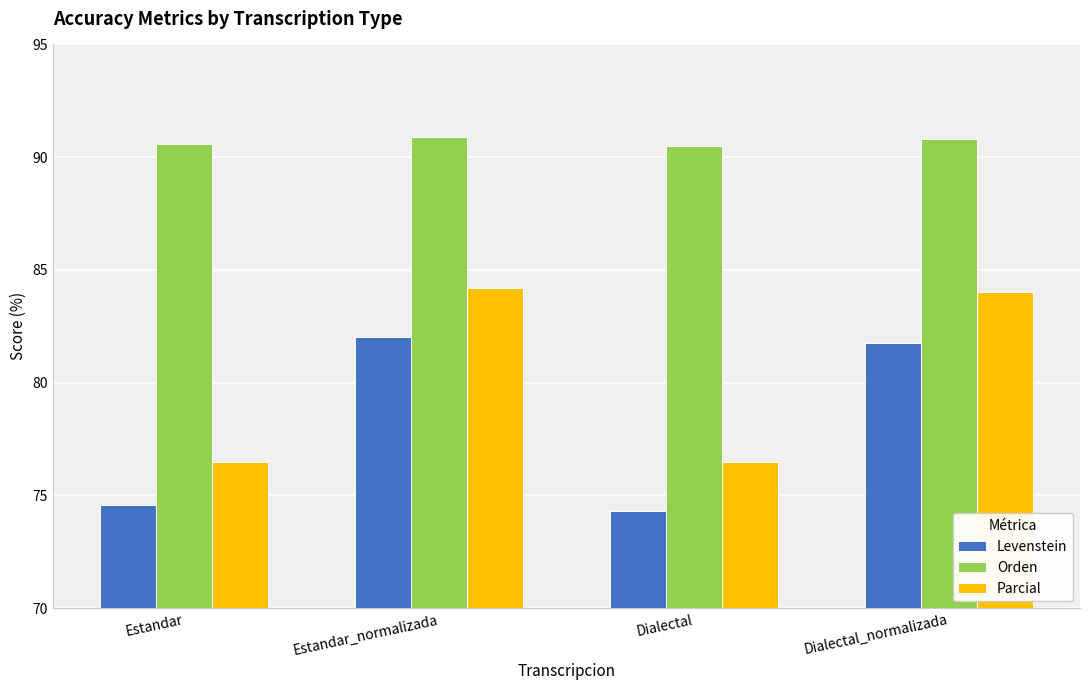

At Estandar, list the series in order from largest to smallest.

Orden, Parcial, Levenstein